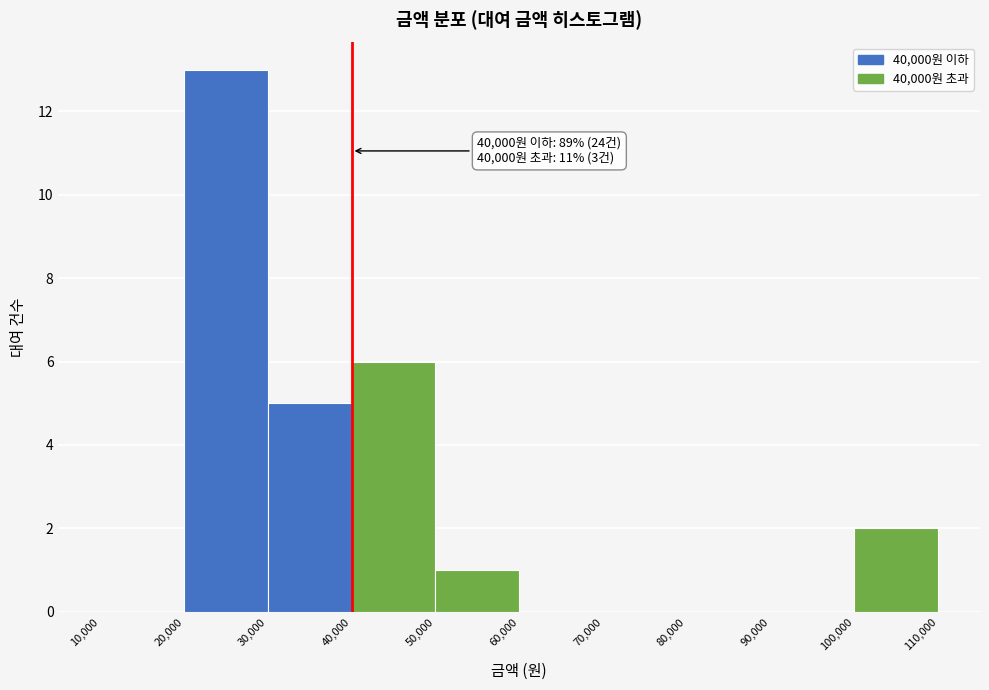

Which range on the x-axis has the tallest bar?

20,000 to 30,000